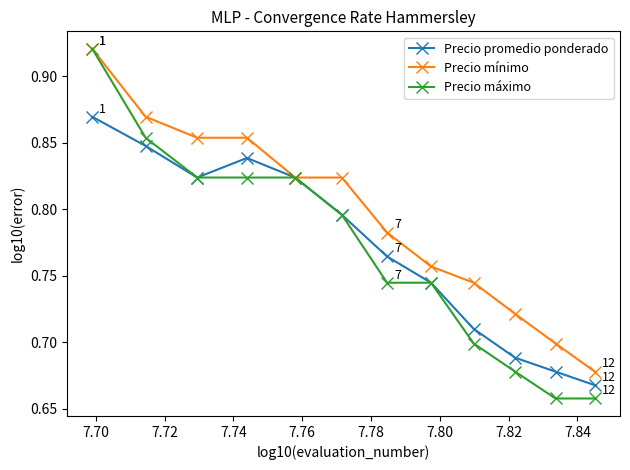

At how many categories does at least one series exceed 0?

12